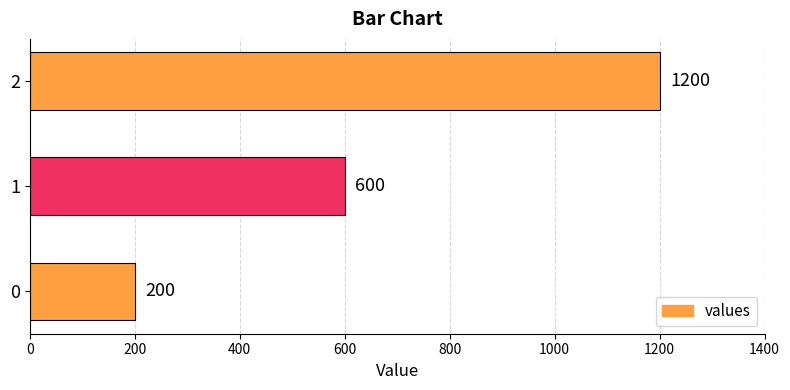

Is it true that the value at 0 is 315?

False